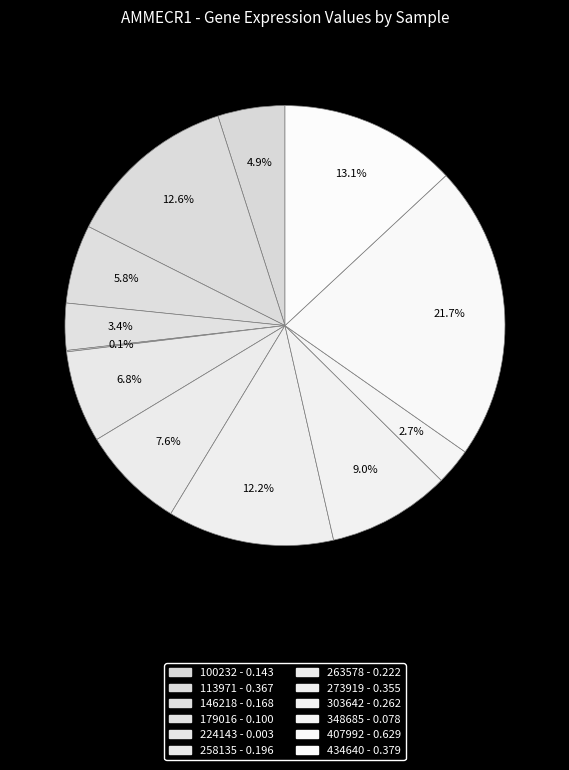

Is there a majority slice in this chart?

No